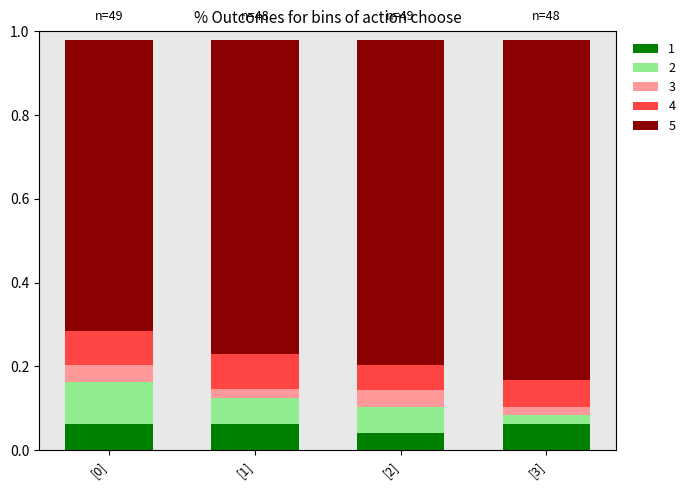

Are the bars horizontal?

No